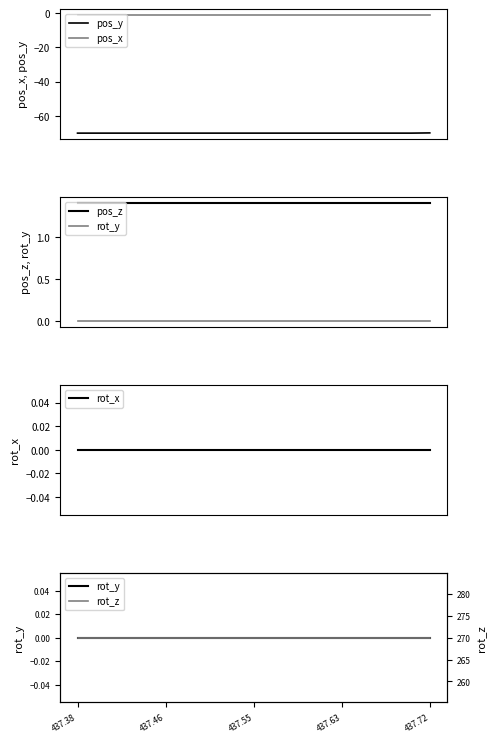

True or false: pos_x and pos_y intersect in this chart.

False